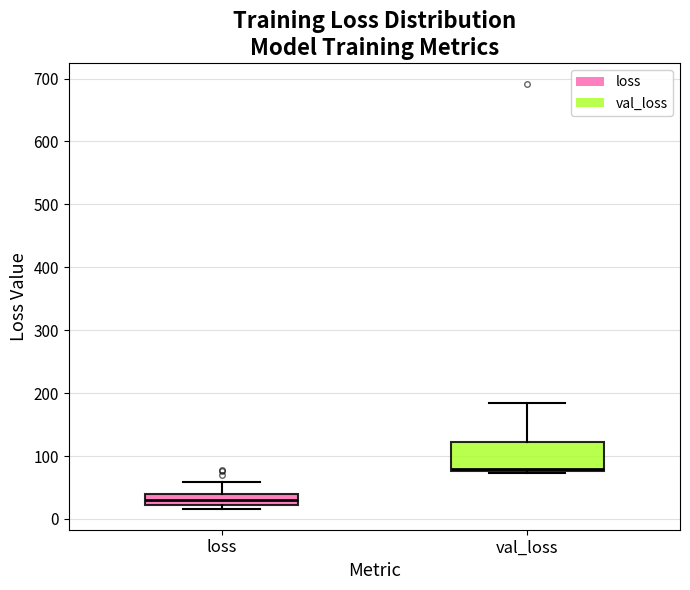

Which box has the lowest median line?

loss